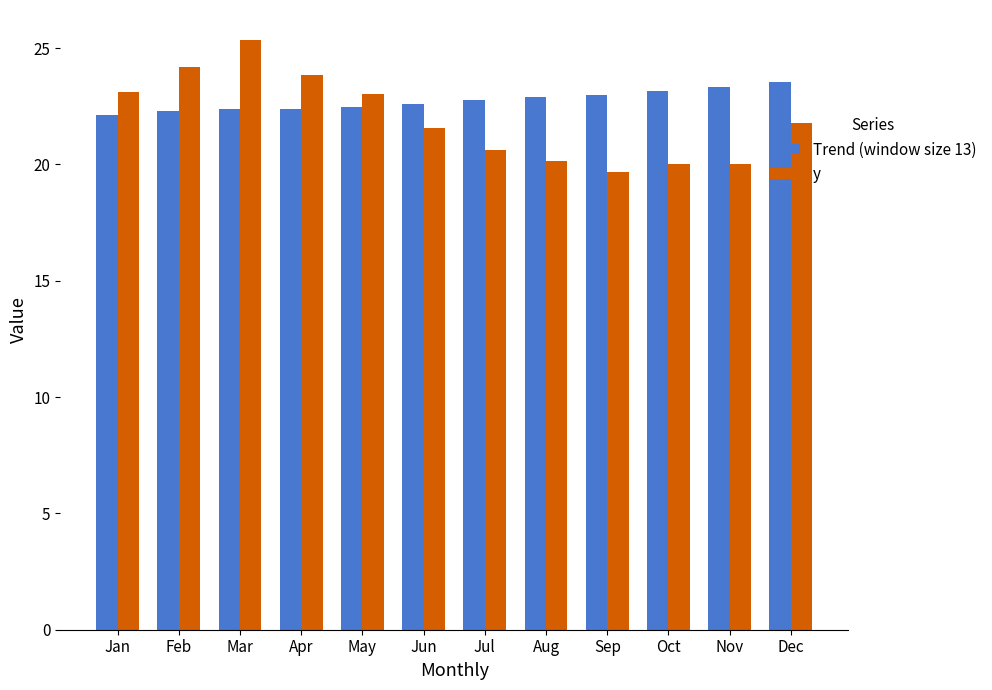

Which series has the widest spread of values?

y